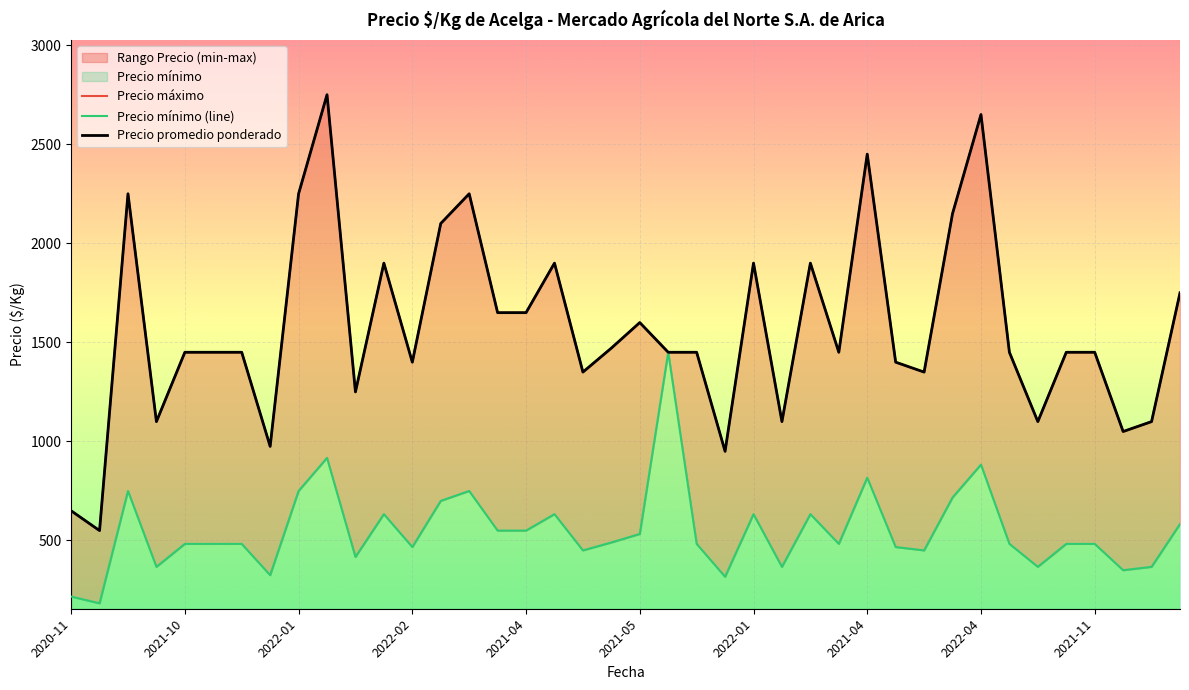

What is the value of the Precio mínimo (line) point at the 5th from the left?

483